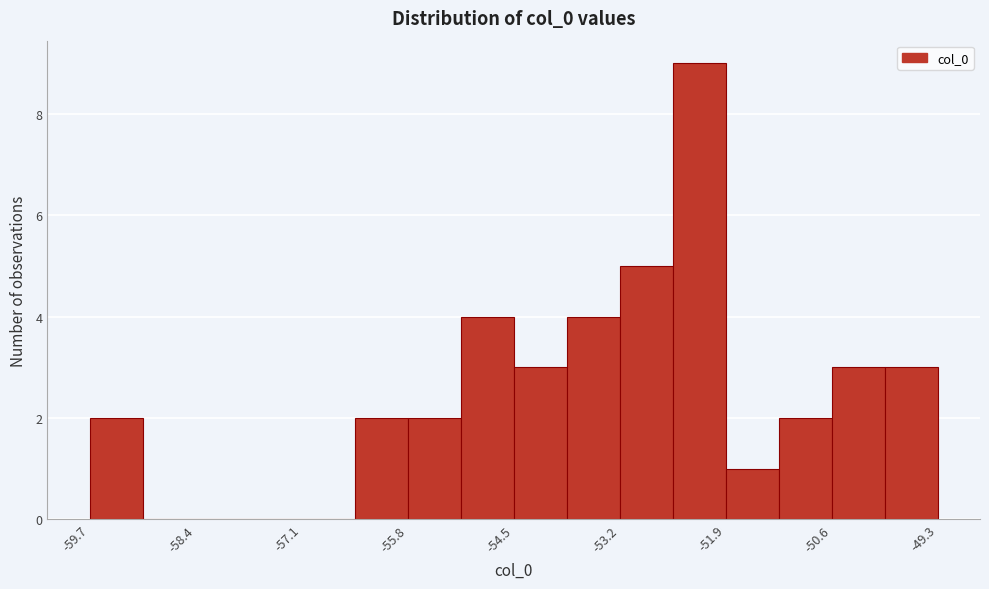

Read against the x-axis, roughly where is the centre of the tallest bar?

-52.2